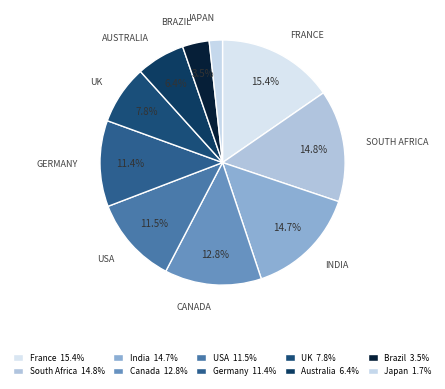

How many slices are in this pie chart?

10